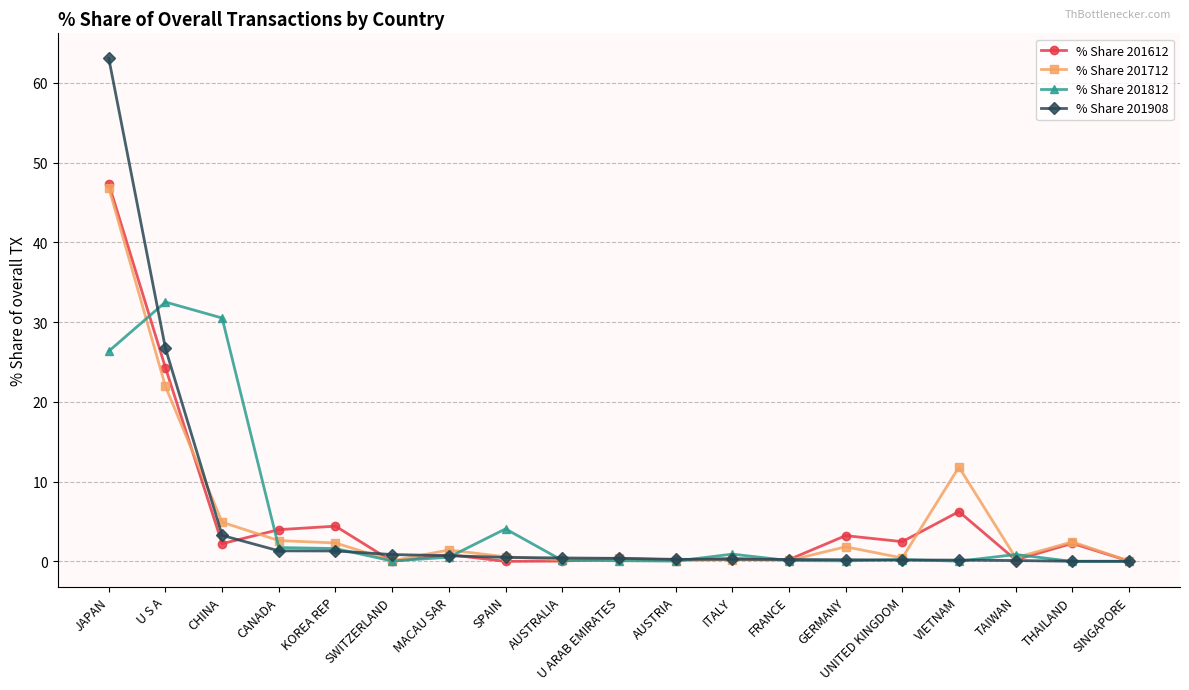

At which category is the sum across all series the highest?

JAPAN